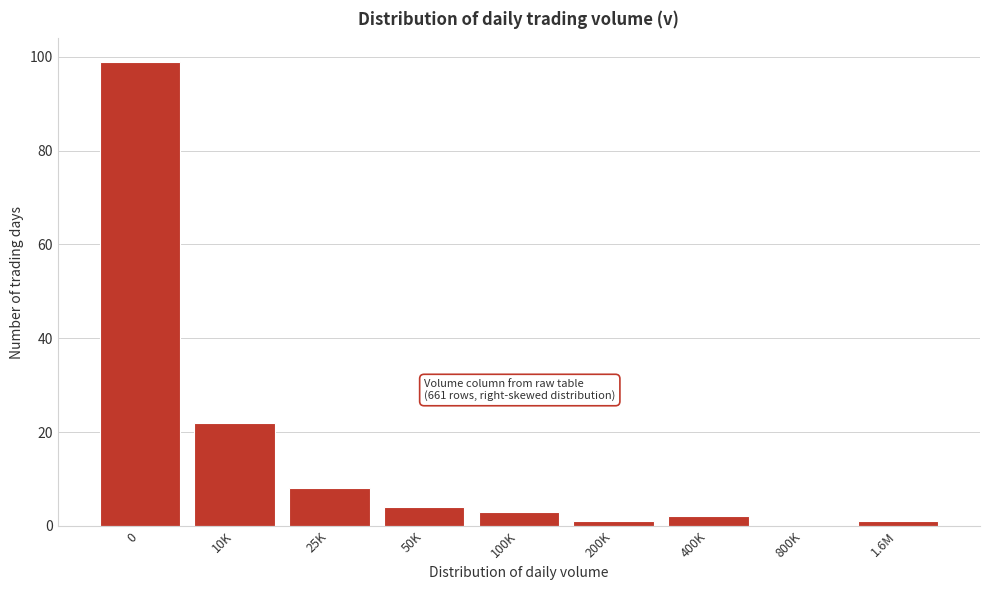

Reading right to left, what are all the values shown in this chart?

1.6M=1	800K=0	400K=2	200K=1	100K=3	50K=4	25K=8	10K=22	0=99